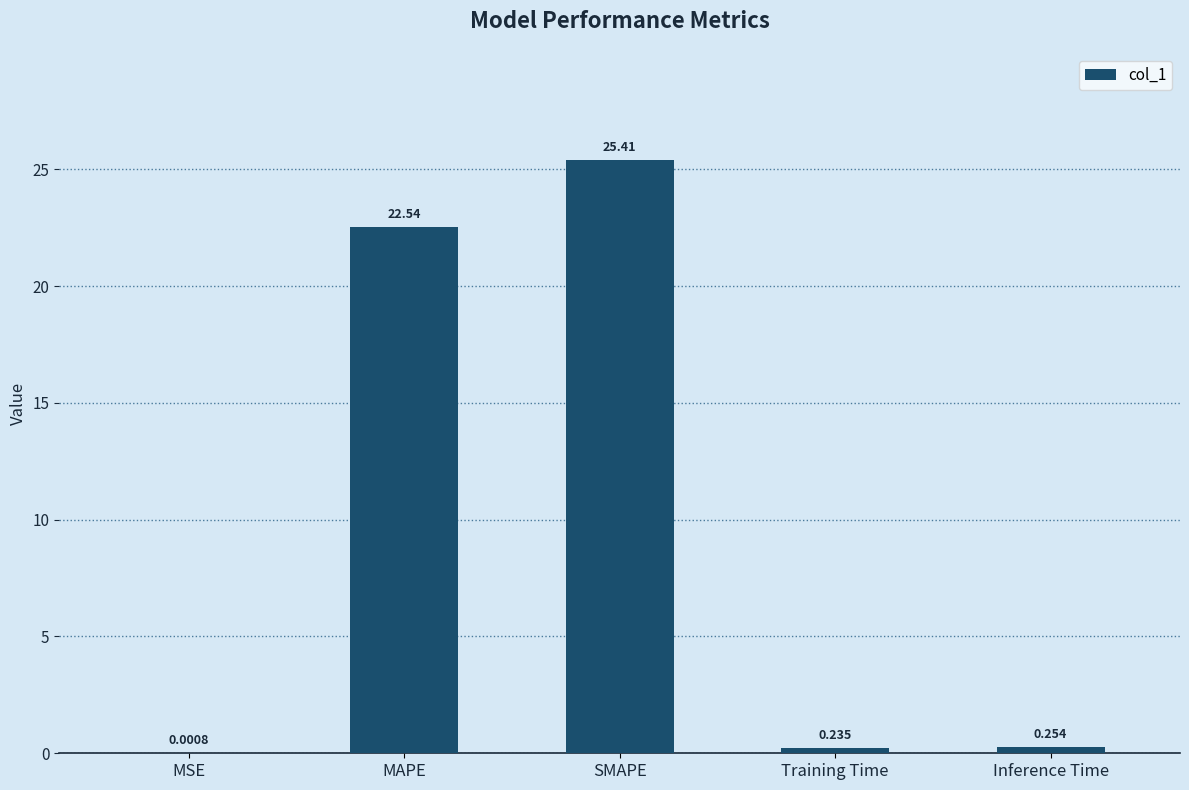

At which label is the value closest to 12?

MAPE